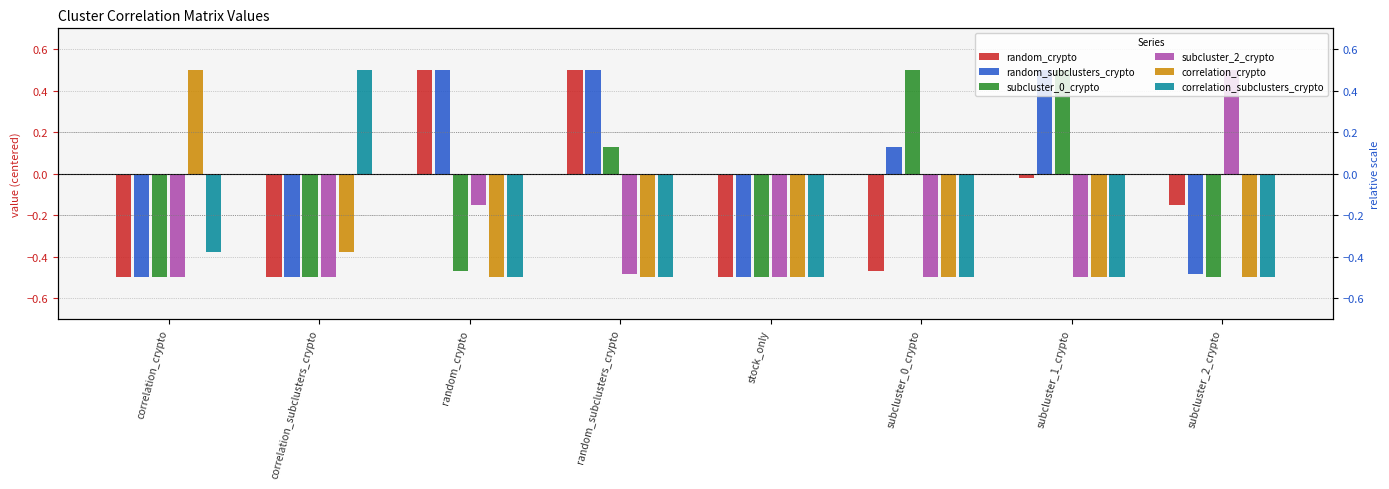

Reading left to right, what are all the values shown in this chart?

random_crypto: correlation_crypto=-0.5	correlation_subclusters_crypto=-0.5	random_crypto=0.5	random_subclusters_crypto=0.5	stock_only=-0.5	subcluster_0_crypto=-0.5	subcluster_1_crypto=-0.0	subcluster_2_crypto=-0.2
random_subclusters_crypto: correlation_crypto=-0.5	correlation_subclusters_crypto=-0.5	random_crypto=0.5	random_subclusters_crypto=0.5	stock_only=-0.5	subcluster_0_crypto=0.1	subcluster_1_crypto=0.5	subcluster_2_crypto=-0.5
subcluster_0_crypto: correlation_crypto=-0.5	correlation_subclusters_crypto=-0.5	random_crypto=-0.5	random_subclusters_crypto=0.1	stock_only=-0.5	subcluster_0_crypto=0.5	subcluster_1_crypto=0.5	subcluster_2_crypto=-0.5
subcluster_2_crypto: correlation_crypto=-0.5	correlation_subclusters_crypto=-0.5	random_crypto=-0.2	random_subclusters_crypto=-0.5	stock_only=-0.5	subcluster_0_crypto=-0.5	subcluster_1_crypto=-0.5	subcluster_2_crypto=0.5
correlation_crypto: correlation_crypto=0.5	correlation_subclusters_crypto=-0.4	random_crypto=-0.5	random_subclusters_crypto=-0.5	stock_only=-0.5	subcluster_0_crypto=-0.5	subcluster_1_crypto=-0.5	subcluster_2_crypto=-0.5
correlation_subclusters_crypto: correlation_crypto=-0.4	correlation_subclusters_crypto=0.5	random_crypto=-0.5	random_subclusters_crypto=-0.5	stock_only=-0.5	subcluster_0_crypto=-0.5	subcluster_1_crypto=-0.5	subcluster_2_crypto=-0.5